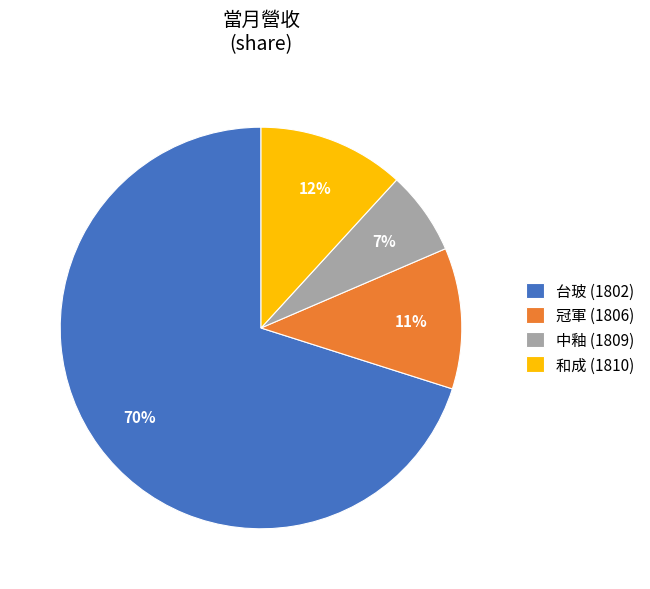

The 中釉 (1809) slice represents 1% of the pie. True or false?

False